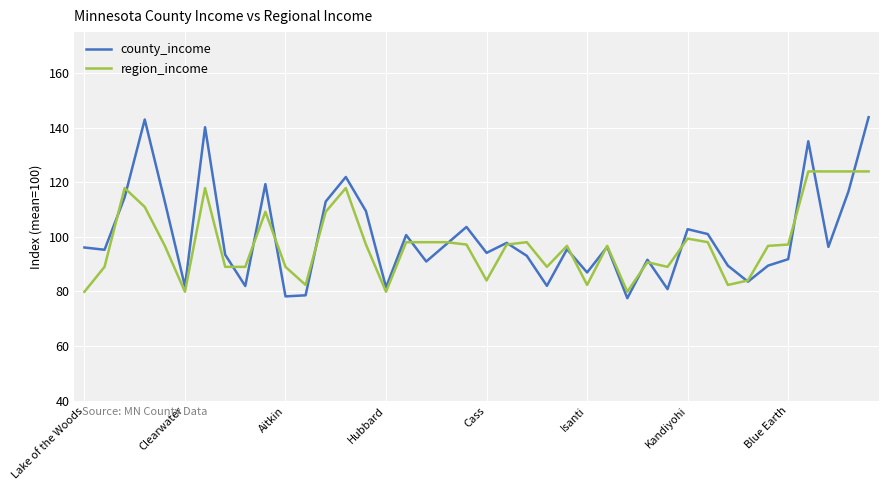

Is this an area chart (filled region under the line)?

No